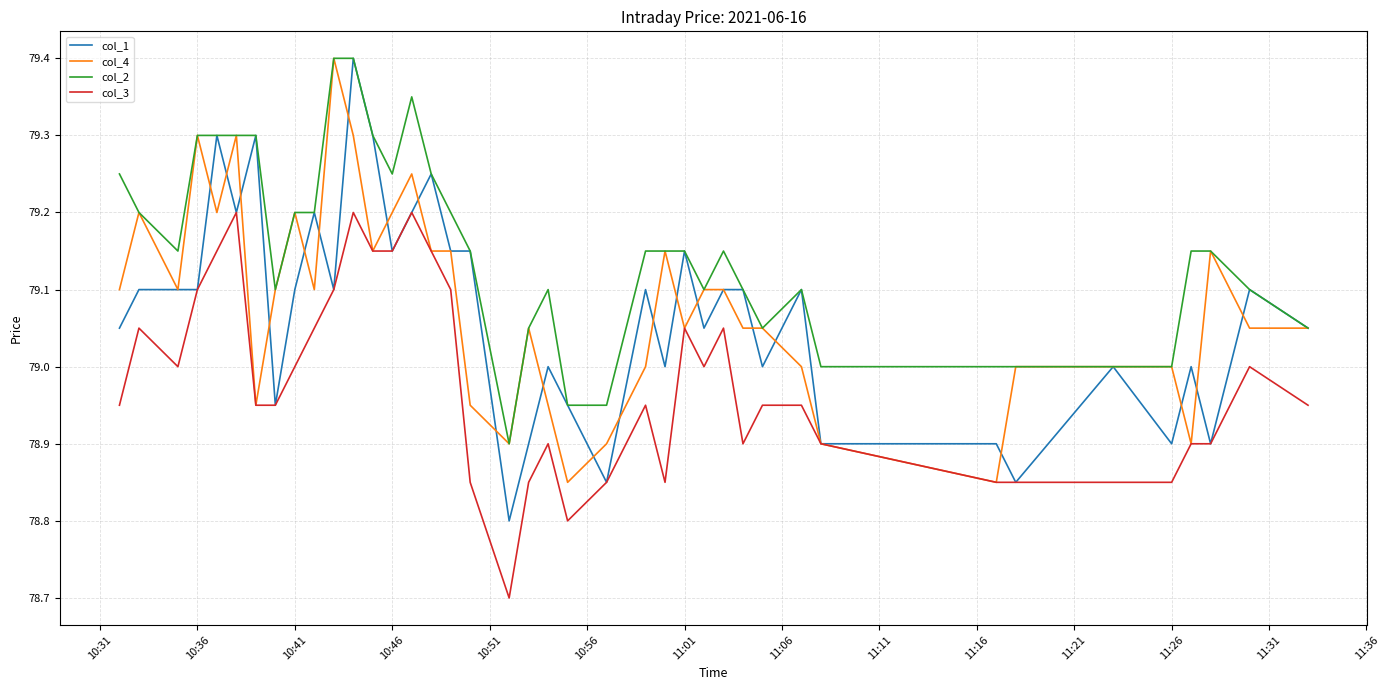

Which series has the largest total across all categories?

col_2